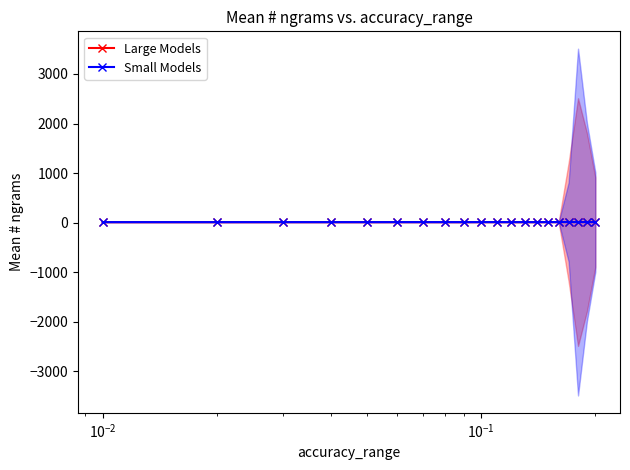

At how many categories does at least one series exceed 10?

20